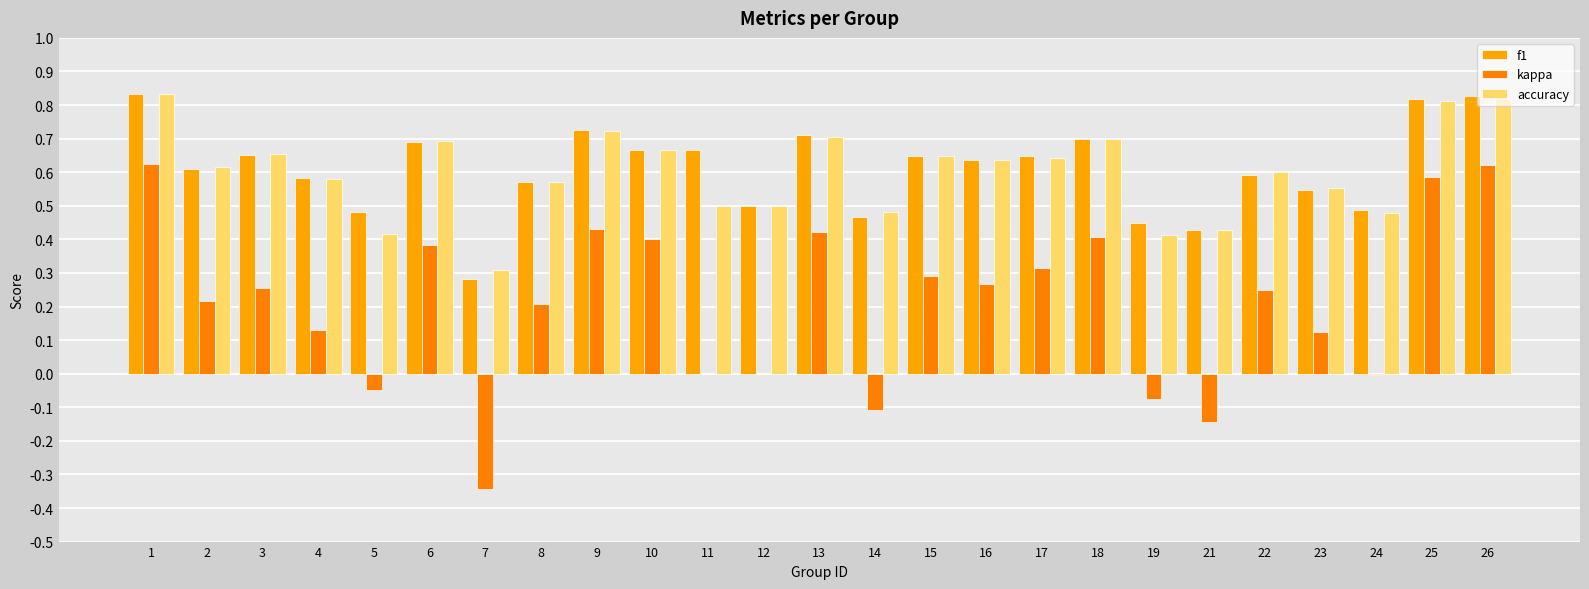

Reading left to right, transcribe all the data shown in this chart.

f1: 1=0.8	2=0.6	3=0.7	4=0.6	5=0.5	6=0.7	7=0.3	8=0.6	9=0.7	10=0.7	11=0.7	12=0.5	13=0.7	14=0.5	15=0.6	16=0.6	17=0.6	18=0.7	19=0.4	21=0.4	22=0.6	23=0.5	24=0.5	25=0.8	26=0.8
kappa: 1=0.6	2=0.2	3=0.3	4=0.1	5=-0.1	6=0.4	7=-0.3	8=0.2	9=0.4	10=0.4	11=0.0	12=0.0	13=0.4	14=-0.1	15=0.3	16=0.3	17=0.3	18=0.4	19=-0.1	21=-0.1	22=0.2	23=0.1	24=-0.0	25=0.6	26=0.6
accuracy: 1=0.8	2=0.6	3=0.7	4=0.6	5=0.4	6=0.7	7=0.3	8=0.6	9=0.7	10=0.7	11=0.5	12=0.5	13=0.7	14=0.5	15=0.6	16=0.6	17=0.6	18=0.7	19=0.4	21=0.4	22=0.6	23=0.6	24=0.5	25=0.8	26=0.8